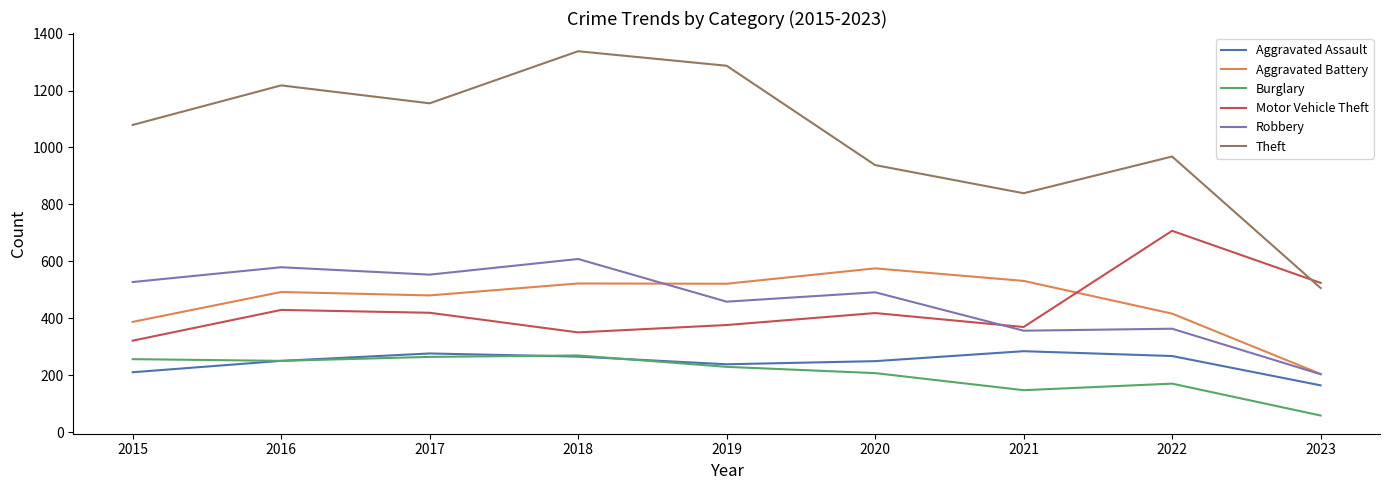

Read the Burglary value at 2018.

269